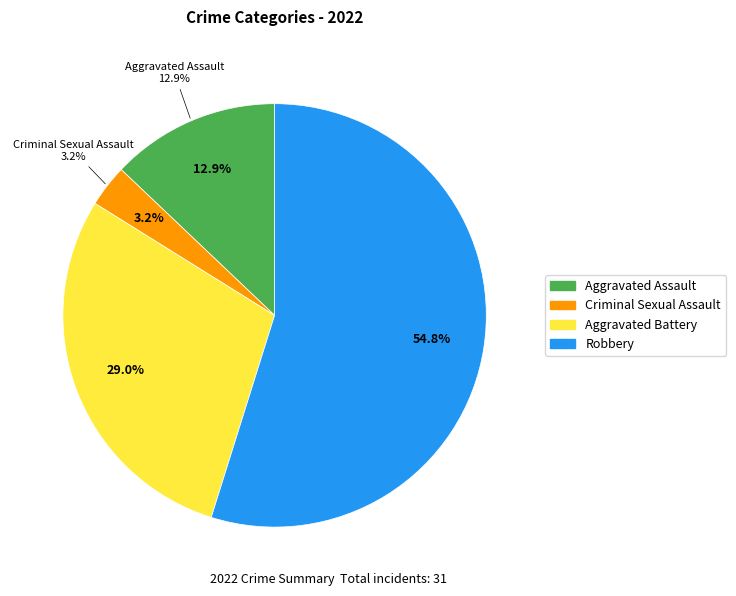

How many slices are in this pie chart?

4